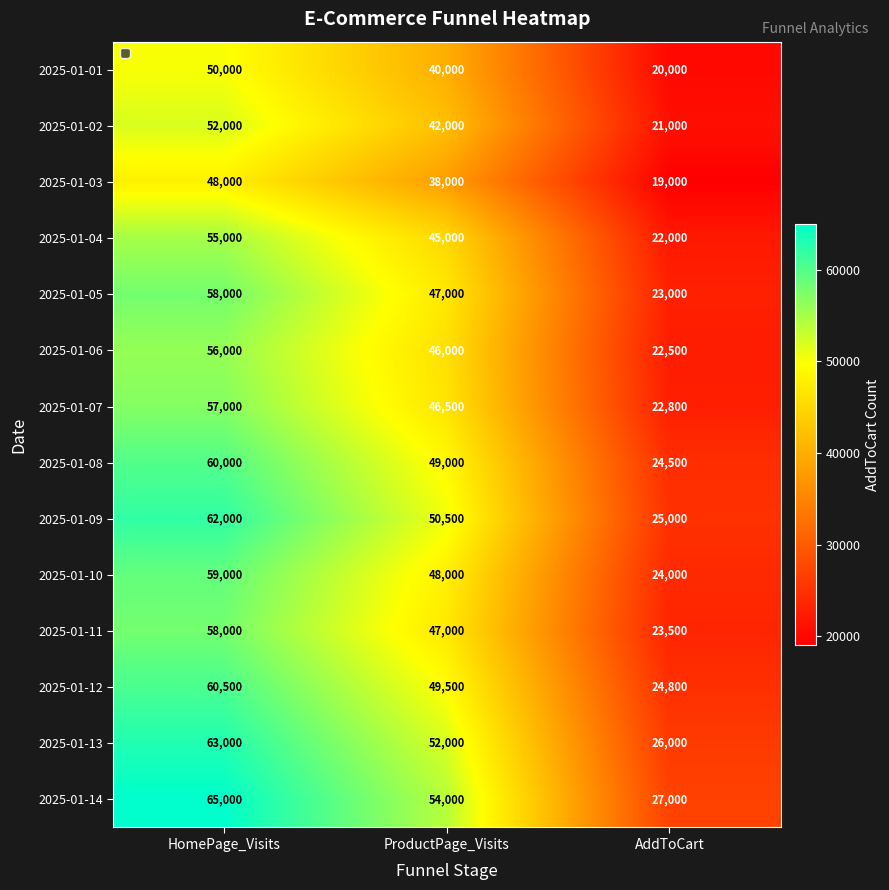

Which series has the widest spread of values?

2025-01-14